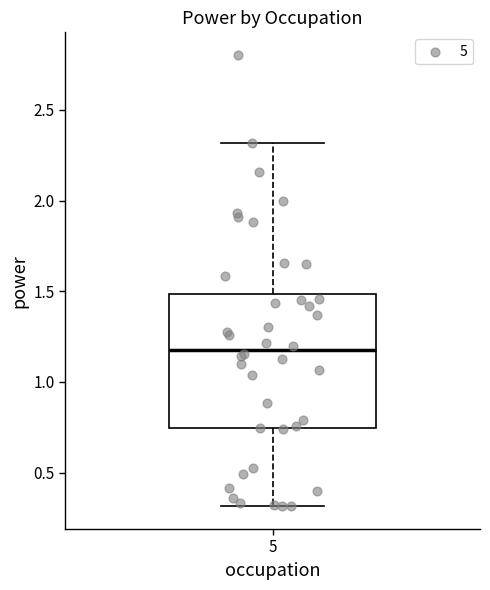

Transcribe this box plot: give where the median line is, the range the box spans, and where the two whiskers end, as read against the y-axis. The values are not printed on the chart, so give them approximately, as read against the axis.

median 1.20, box 0.75 to 1.50, whiskers 0.30 to 2.30